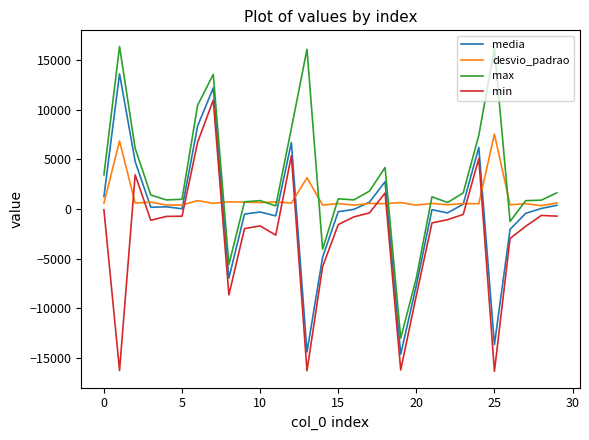

Which series has the largest total across all categories?

max